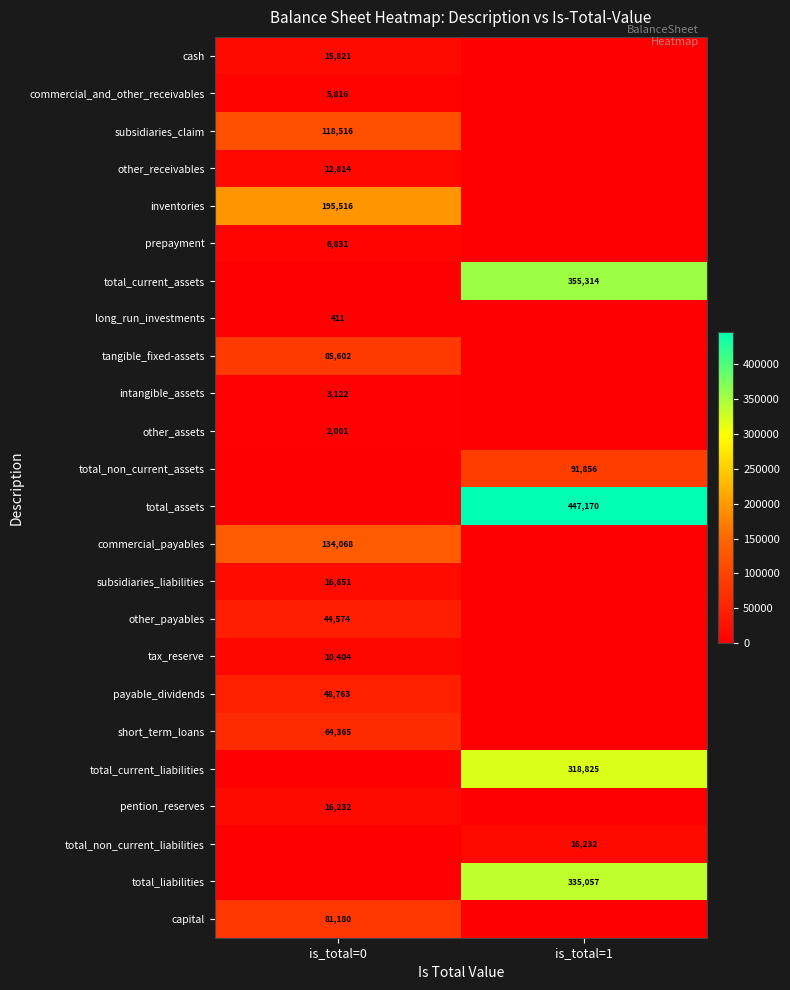

Which has a higher value, is_total=0 or is_total=1?

is_total=0